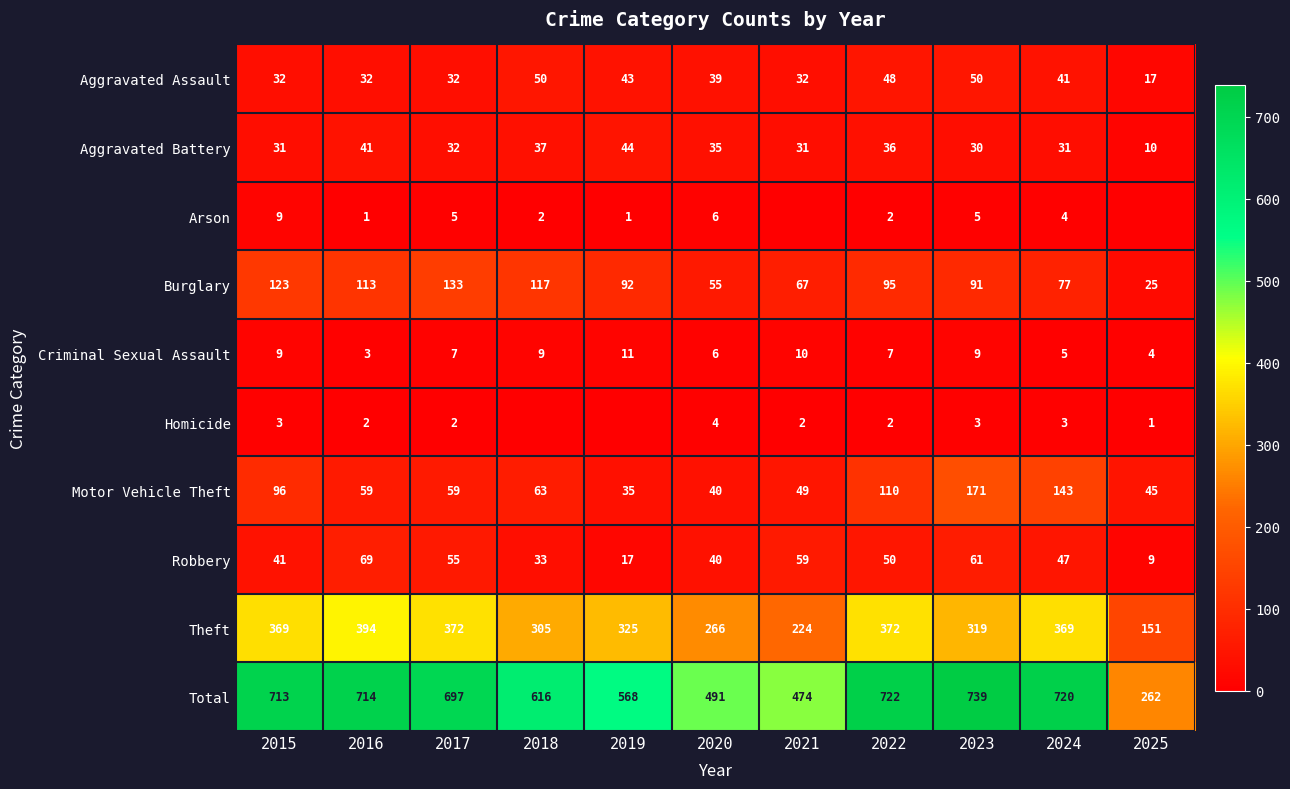

How many distinct data groups are displayed?

10